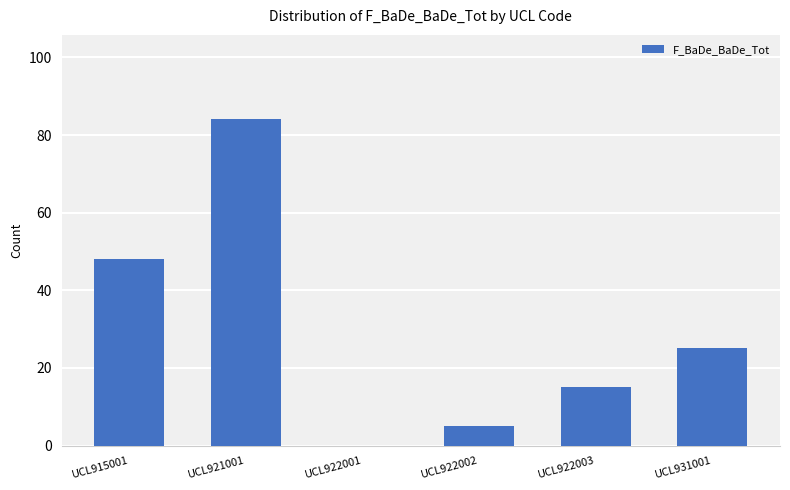

The chart shows a value of 0 at UCL922001. True or false?

True